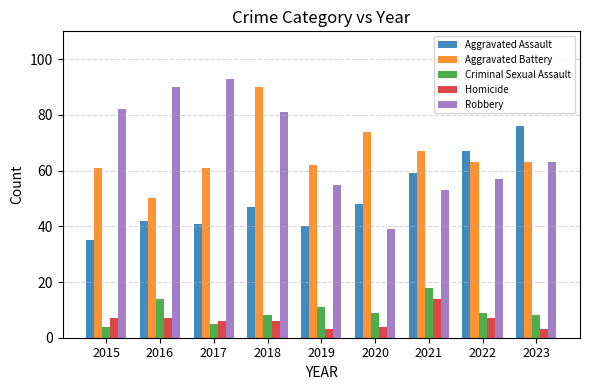

Reading left to right, transcribe all the data shown in this chart.

Aggravated Assault: 2015=35	2016=42	2017=41	2018=47	2019=40	2020=48	2021=59	2022=67	2023=76
Aggravated Battery: 2015=61	2016=50	2017=61	2018=90	2019=62	2020=74	2021=67	2022=63	2023=63
Criminal Sexual Assault: 2015=4	2016=14	2017=5	2018=8	2019=11	2020=9	2021=18	2022=9	2023=8
Homicide: 2015=7	2016=7	2017=6	2018=6	2019=3	2020=4	2021=14	2022=7	2023=3
Robbery: 2015=82	2016=90	2017=93	2018=81	2019=55	2020=39	2021=53	2022=57	2023=63